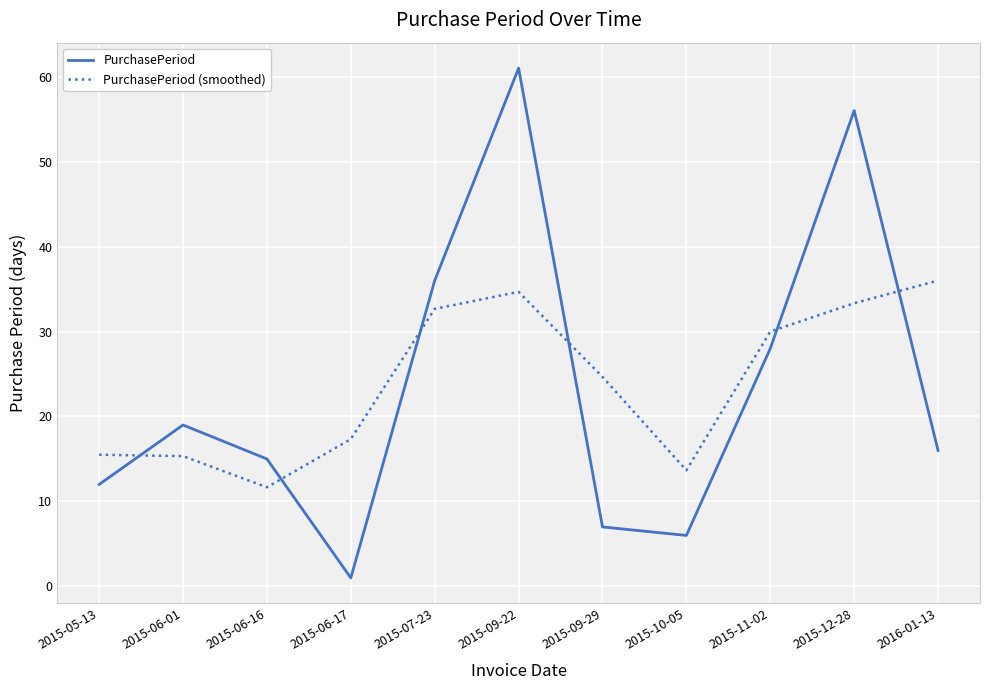

True or false: PurchasePeriod has more than 1 interior local peaks.

True